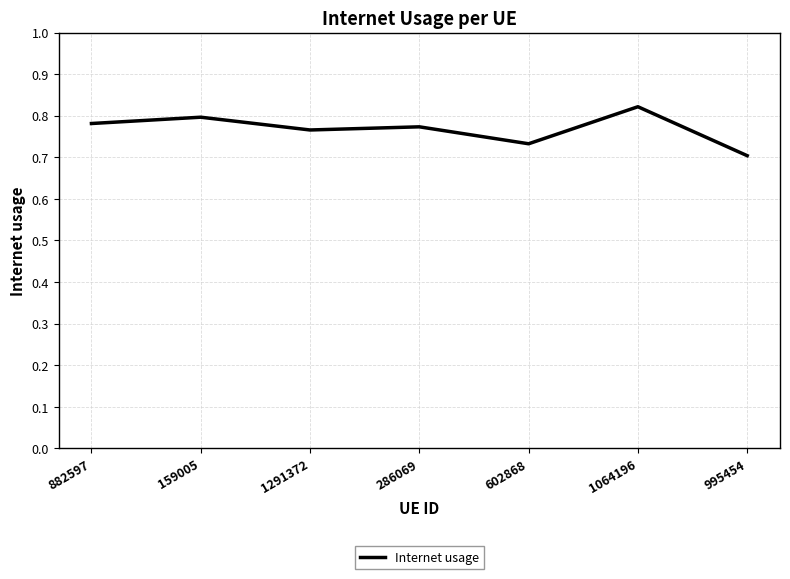

Which has a higher value, 159005 or 286069?

159005